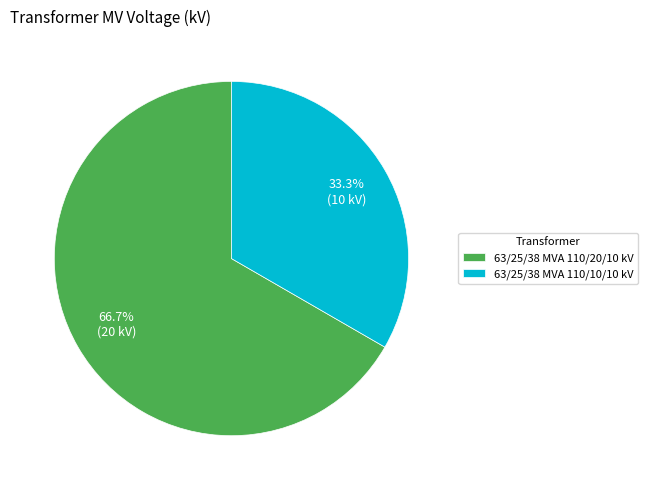

What is the ratio of the value at 63/25/38 MVA 110/10/10 kV to the value at 63/25/38 MVA 110/20/10 kV?

0.5